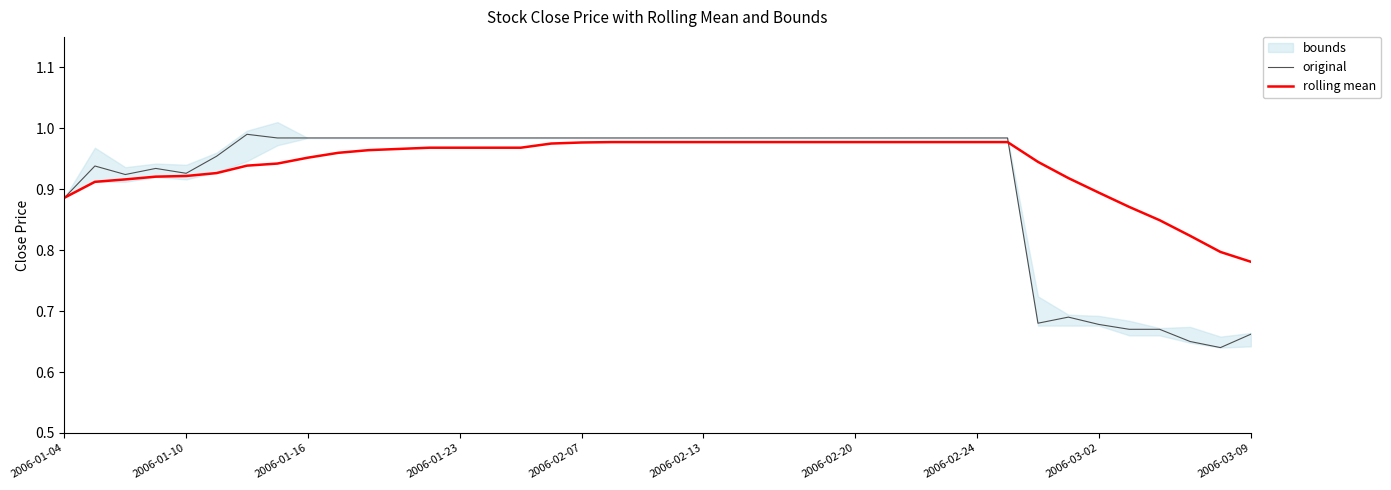

Between which two adjacent categories do original and rolling mean first intersect?

31 and 32